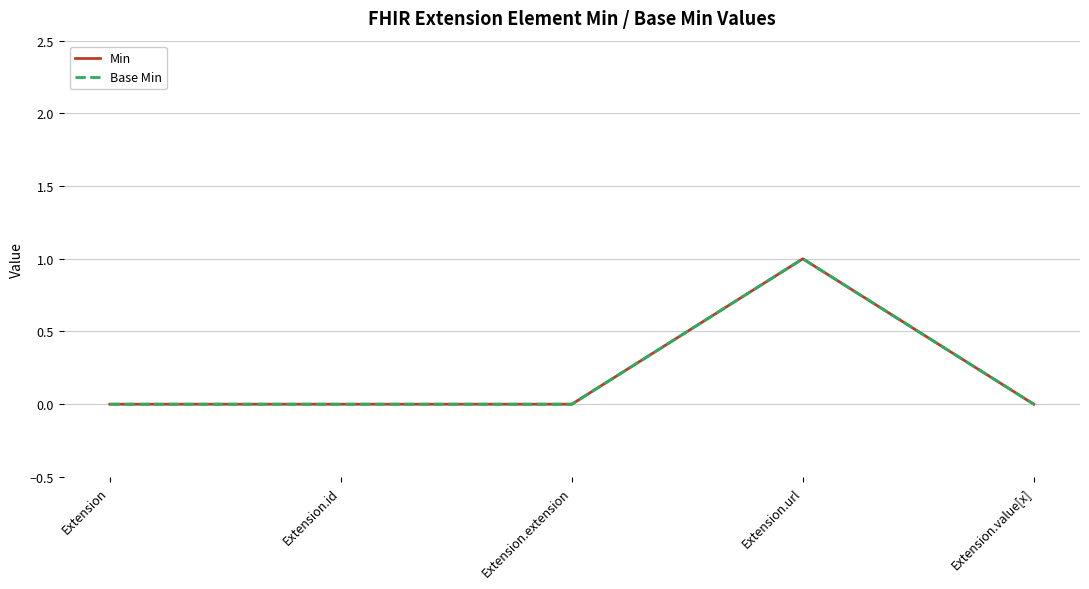

True or false: Min has a value of 1 at Extension.url.

True